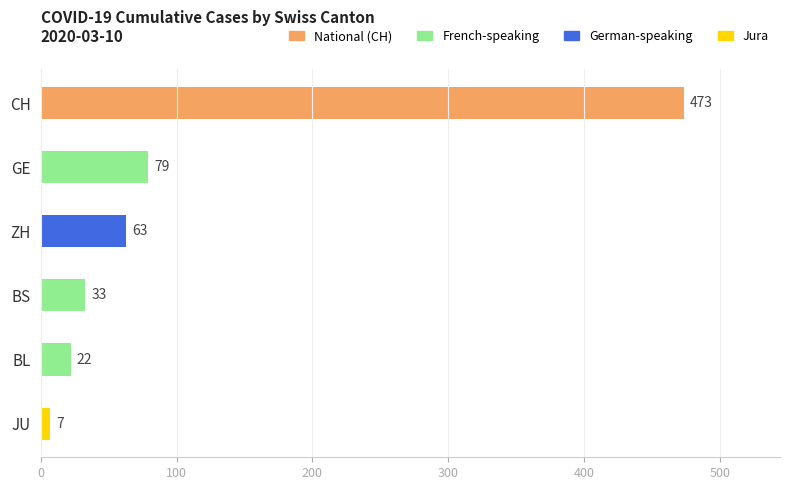

What is the greatest value displayed?

473